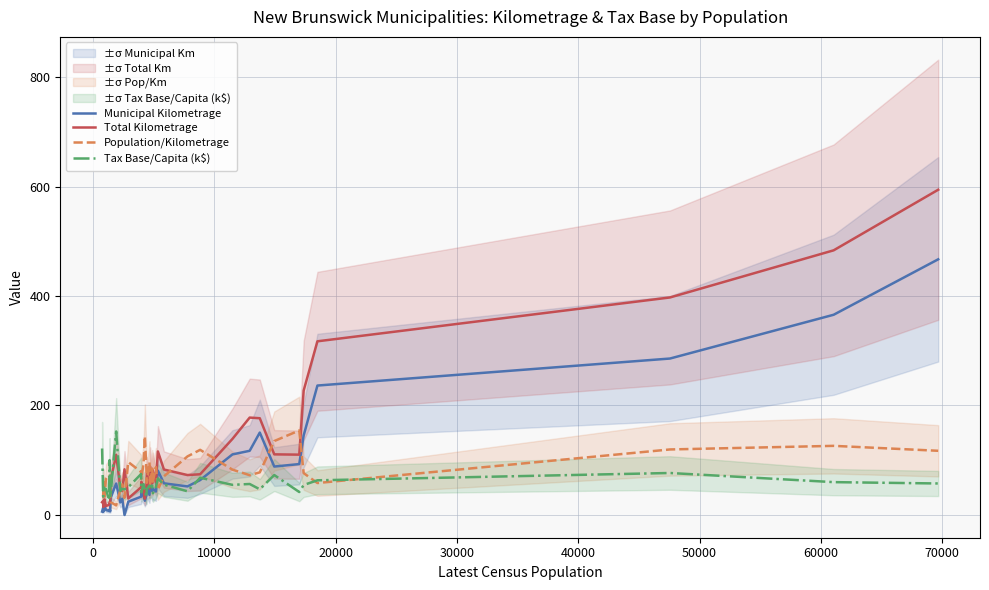

What is the highest value of the Total Kilometrage series?

594.2